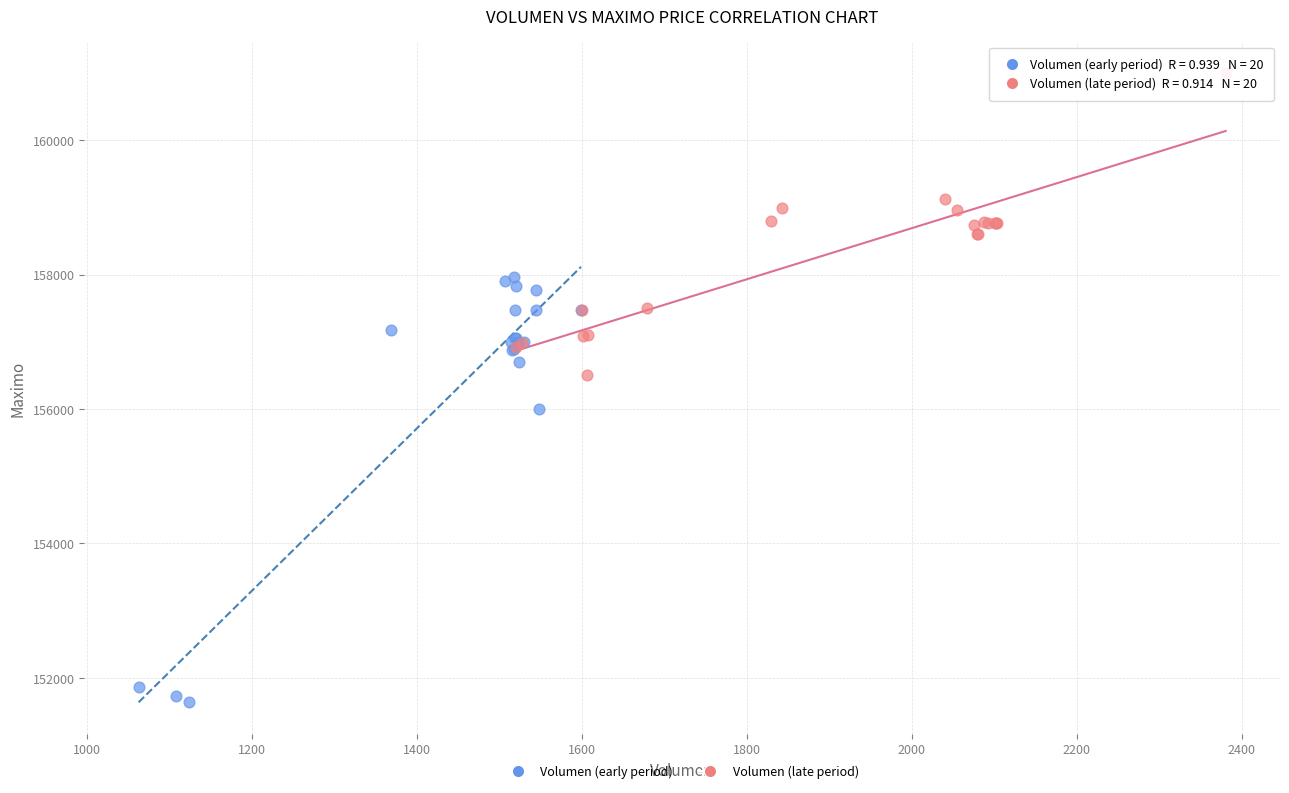

Which series has the widest spread of Y values?

Volumen (early period)